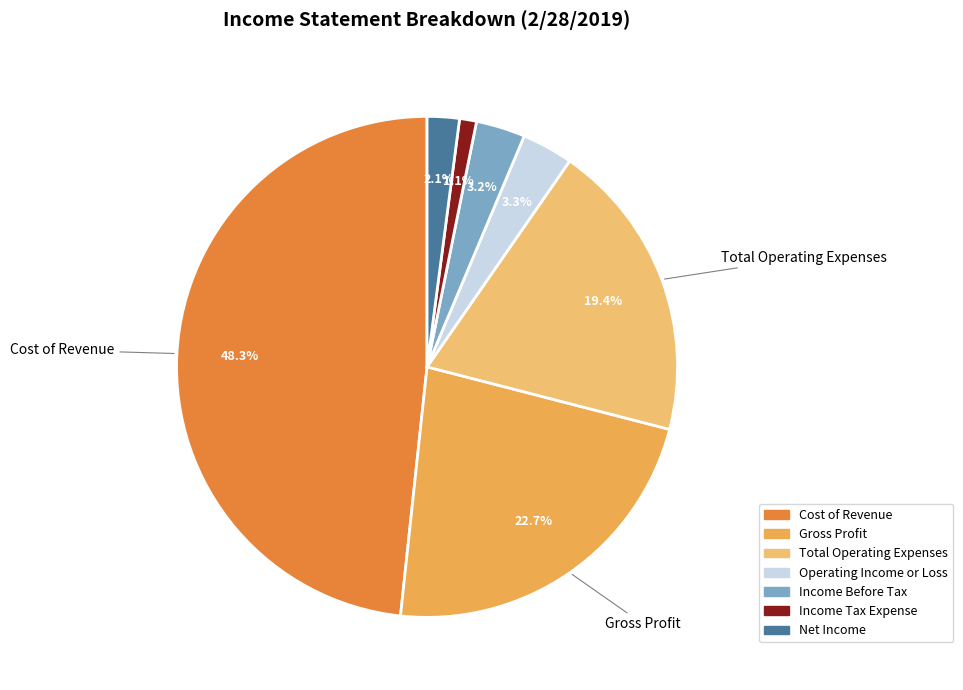

Rank the categories by value from lowest to highest.

Income Tax Expense, Net Income, Income Before Tax, Operating Income or Loss, Total Operating Expenses, Gross Profit, Cost of Revenue